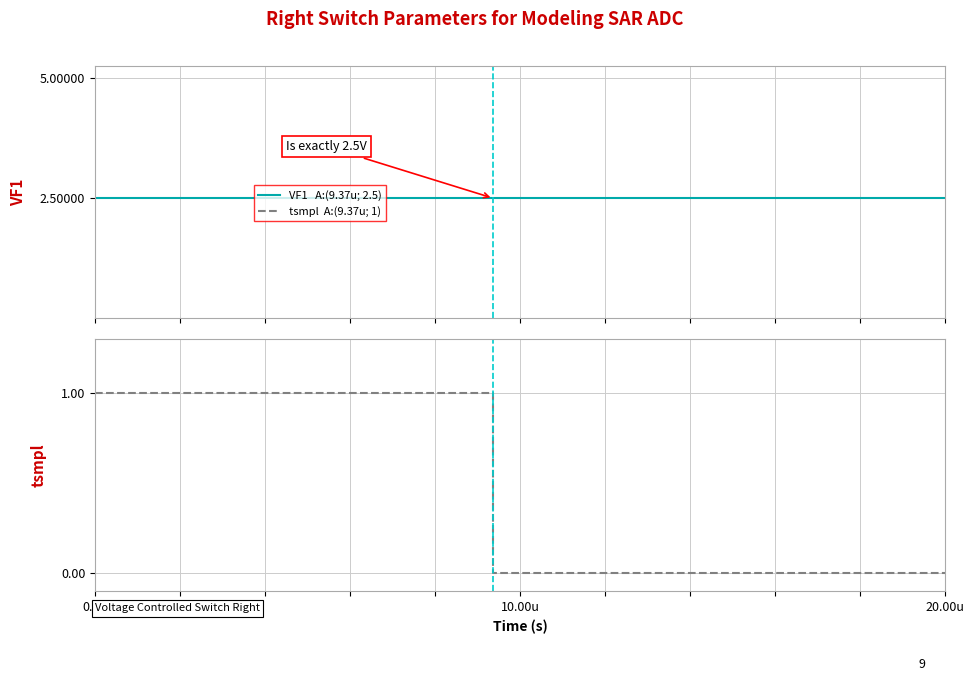

Reading left to right, what are all the values shown in this chart?

VF1: 2.5	2.5	2.5	2.5	2.5	2.5	2.5	2.5	2.5	2.5	2.5	2.5	2.5	2.5	2.5	2.5	2.5	2.5	2.5	2.5
tsmpl: 1.0	1.0	1.0	1.0	1.0	1.0	1.0	1.0	1.0	1.0	1.0	0.0	0.0	0.0	0.0	0.0	0.0	0.0	0.0	0.0